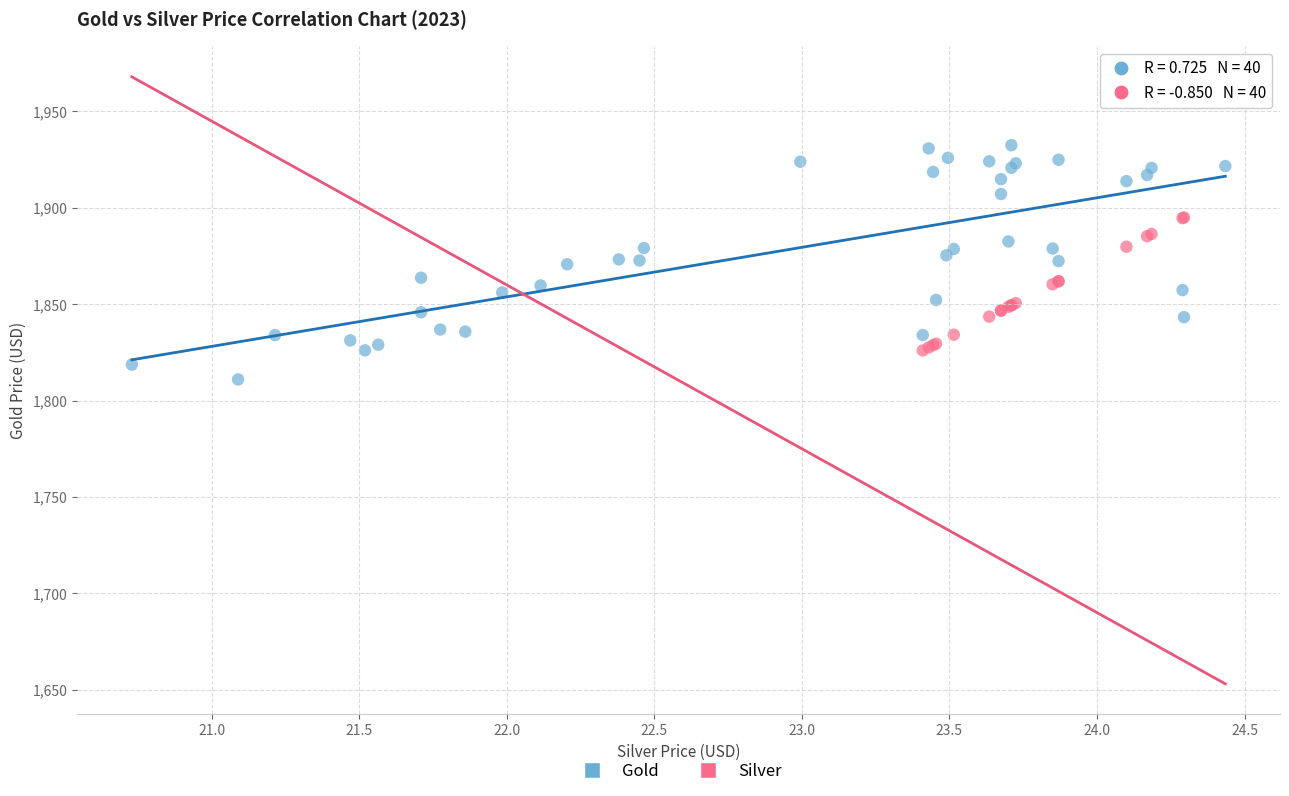

Which series contains the highest Y value?

Gold